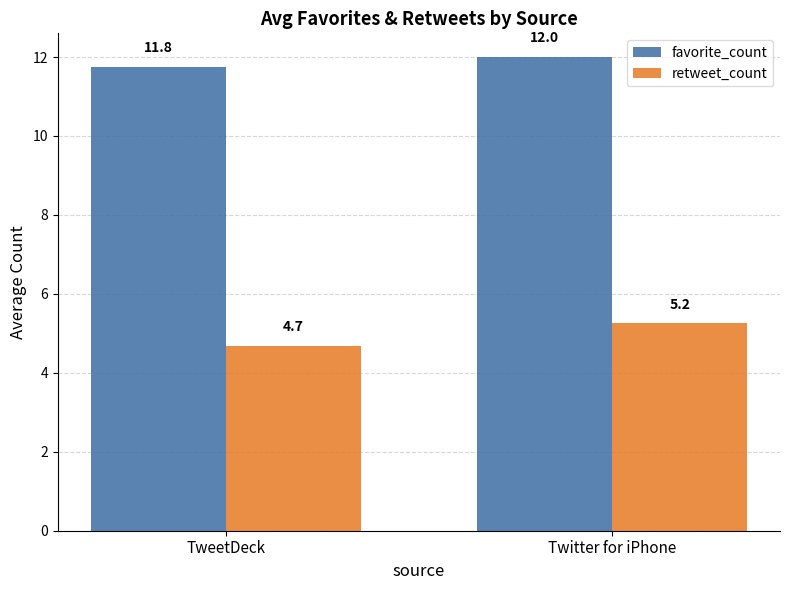

List the series in order of their peak value, lowest first.

retweet_count, favorite_count